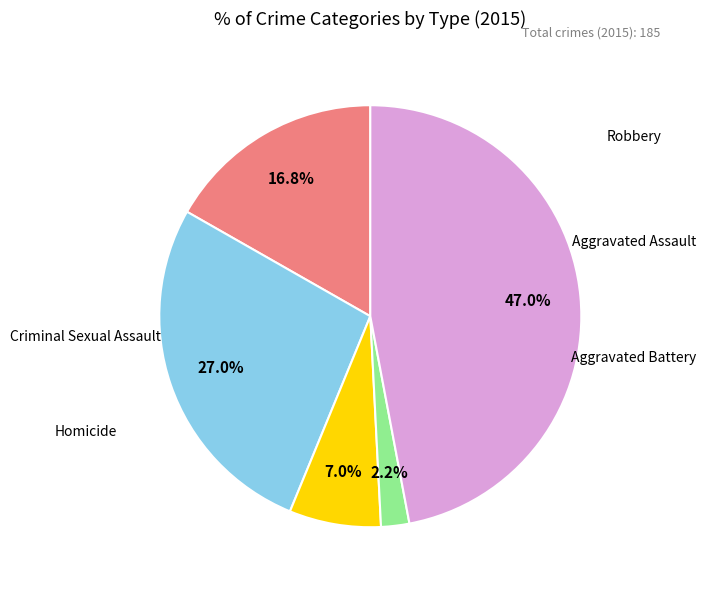

Is there any slice that represents more than half of the pie?

No